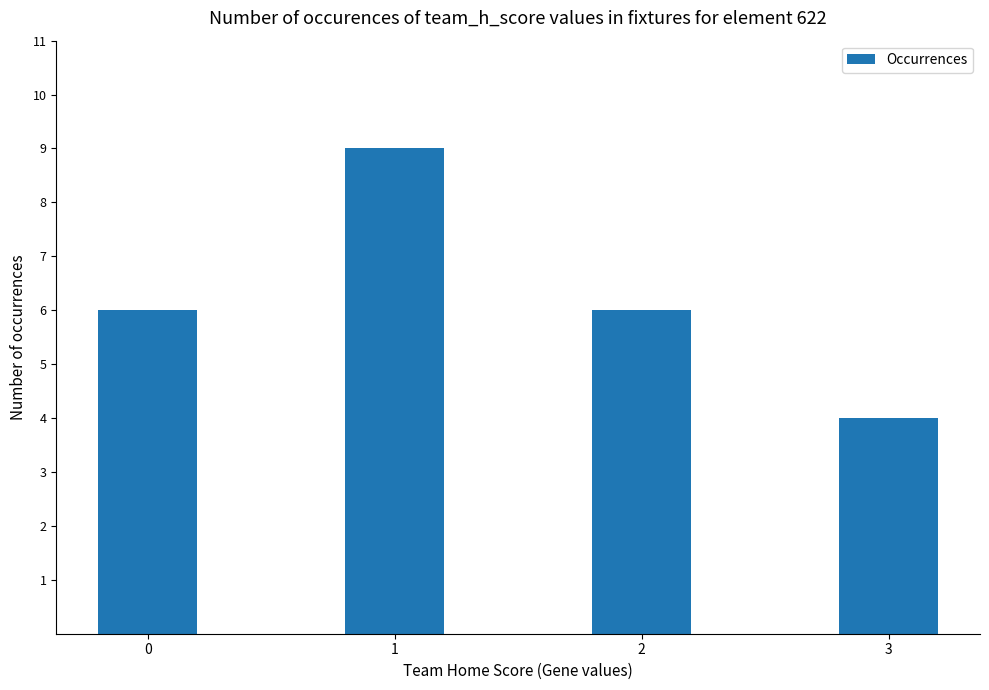

Is it true that the value at 1 is 9?

True